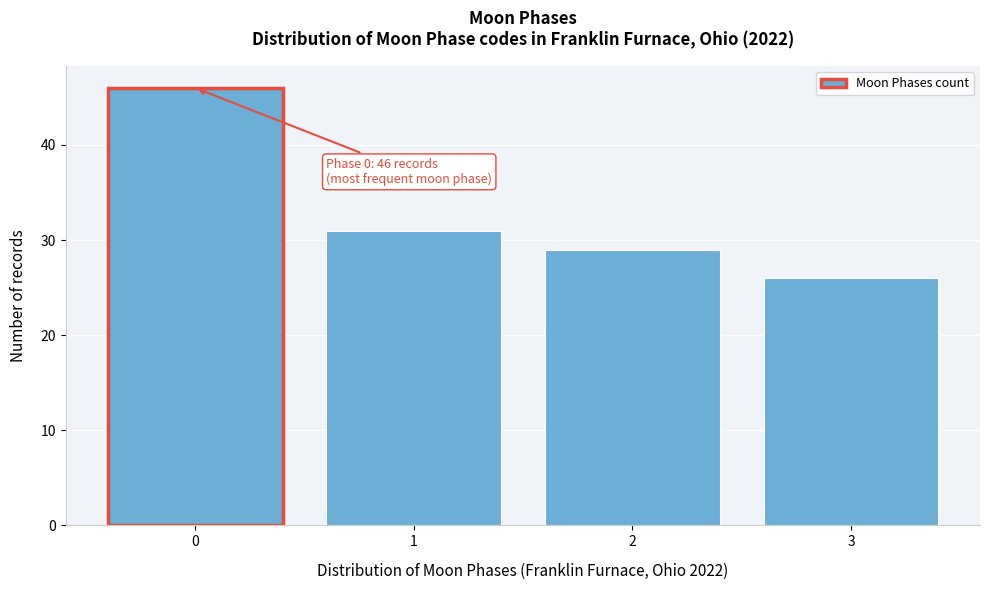

Reading right to left, what are all the values shown in this chart?

26	29	31	46